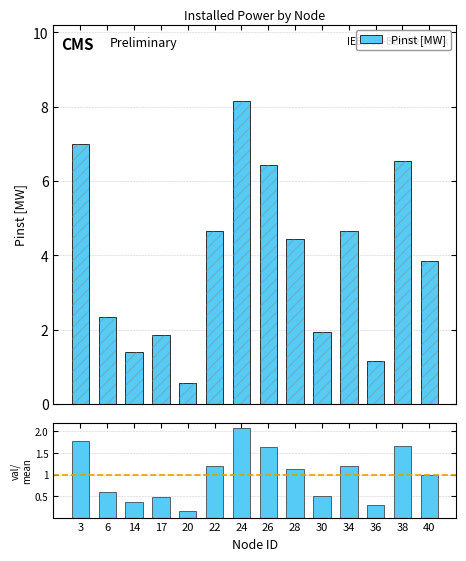

Rank the series by their average value, from lowest to highest.

val / mean, Pinst [MW]